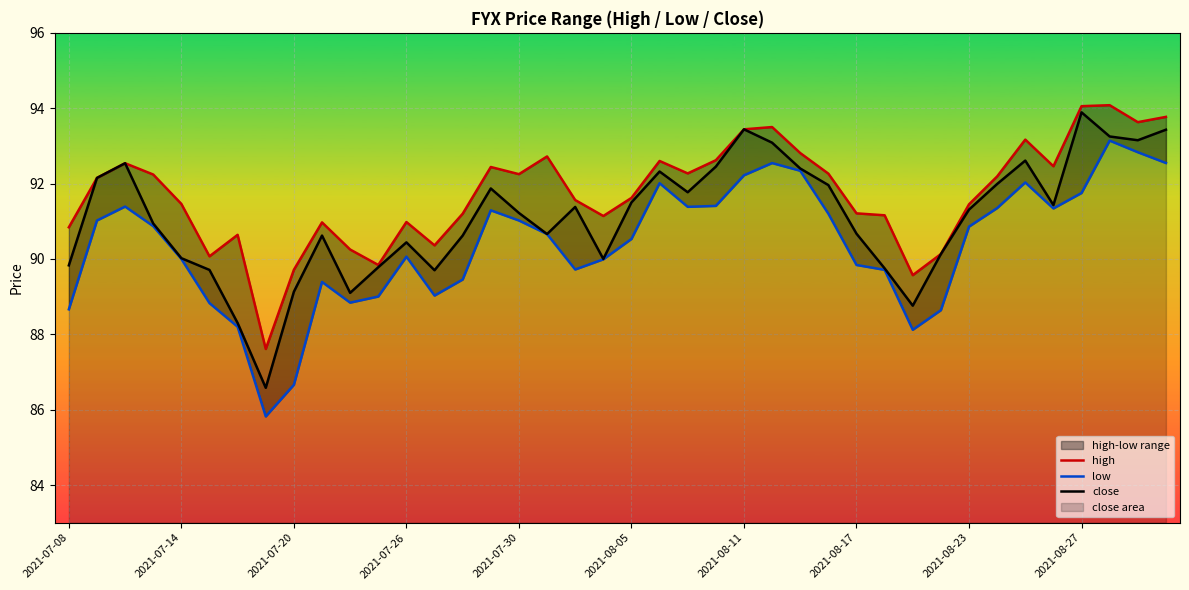

How many lines are shown in the chart?

3